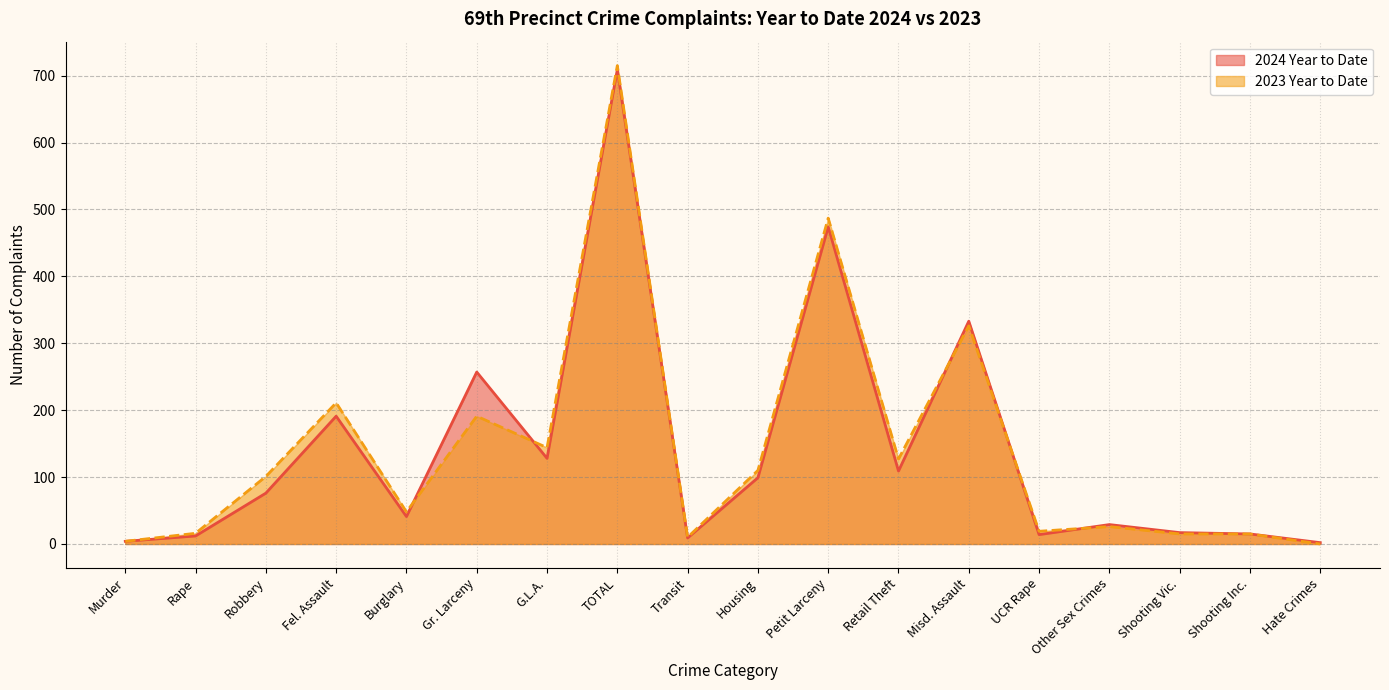

How many lines are shown in the chart?

2